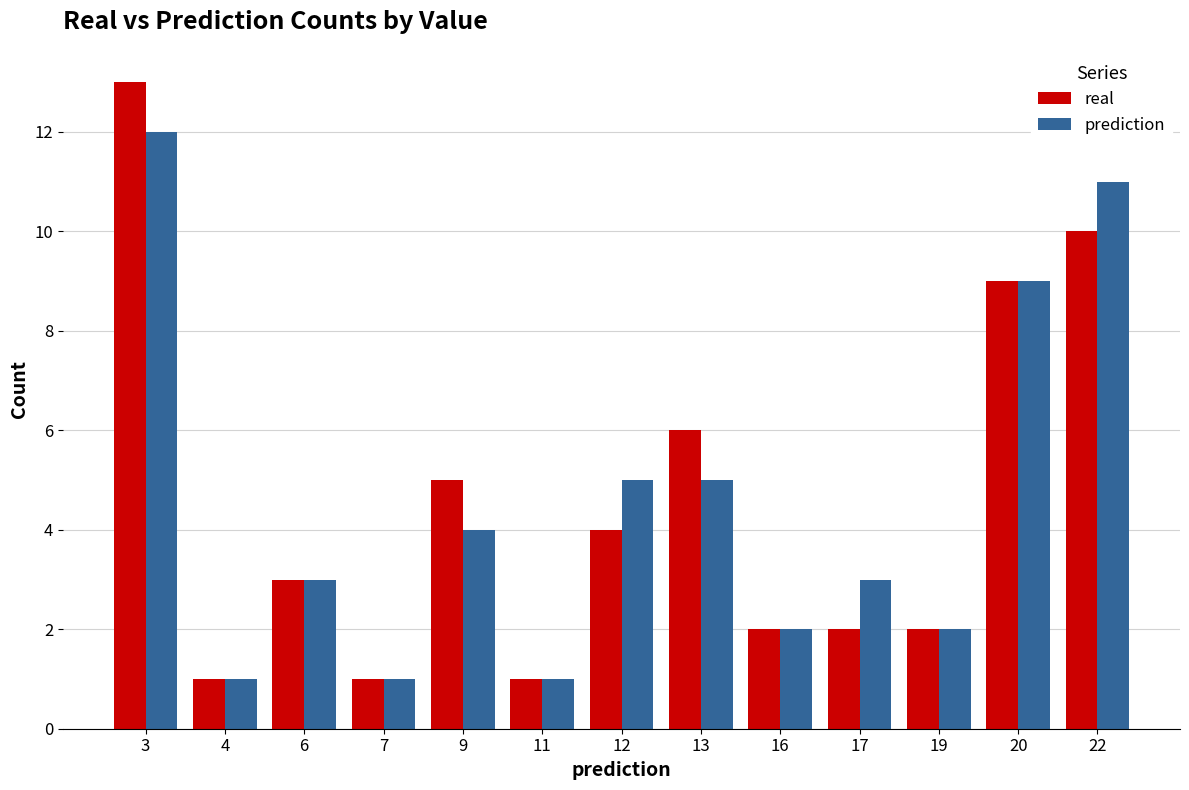

Reading left to right, what are all the values shown in this chart?

real: 3=13	4=1	6=3	7=1	9=5	11=1	12=4	13=6	16=2	17=2	19=2	20=9	22=10
prediction: 3=12	4=1	6=3	7=1	9=4	11=1	12=5	13=5	16=2	17=3	19=2	20=9	22=11